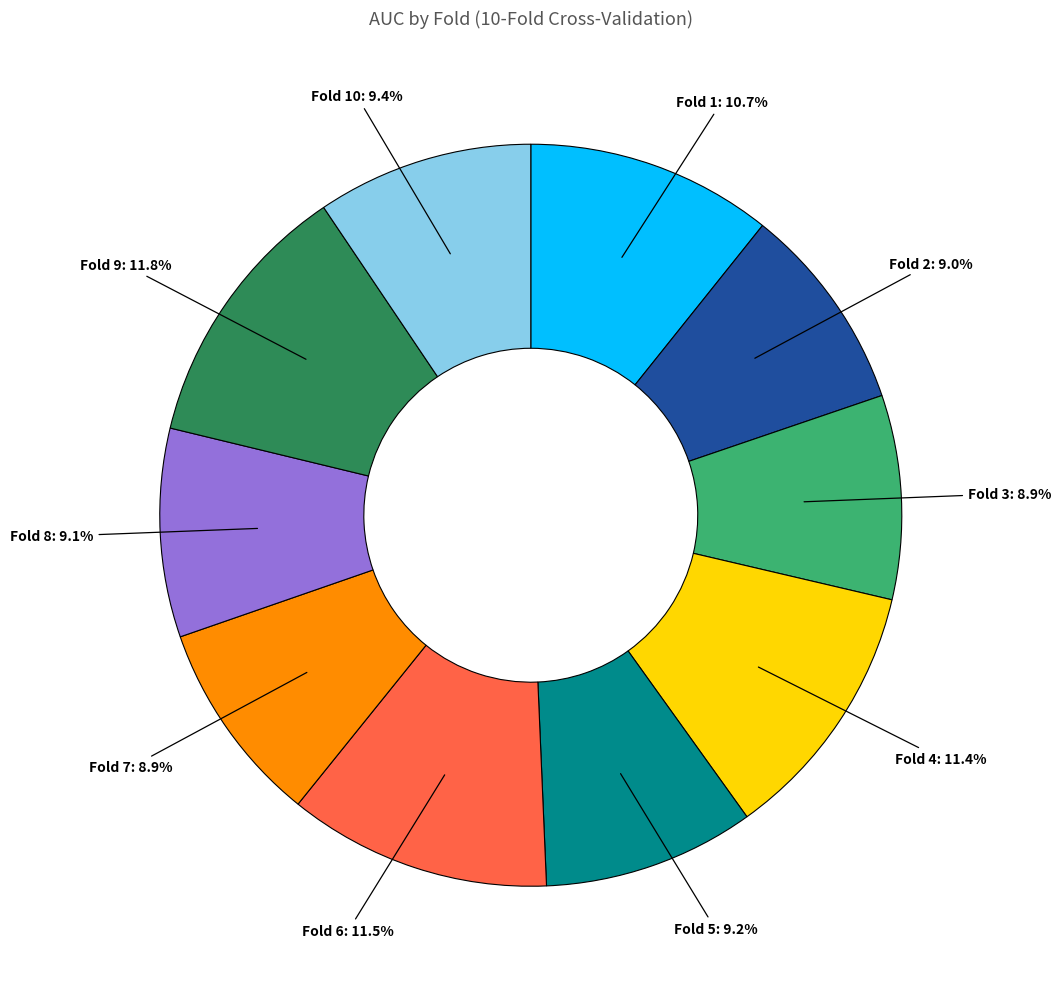

What percentage do Fold 7 and Fold 5 together represent?

18.1%